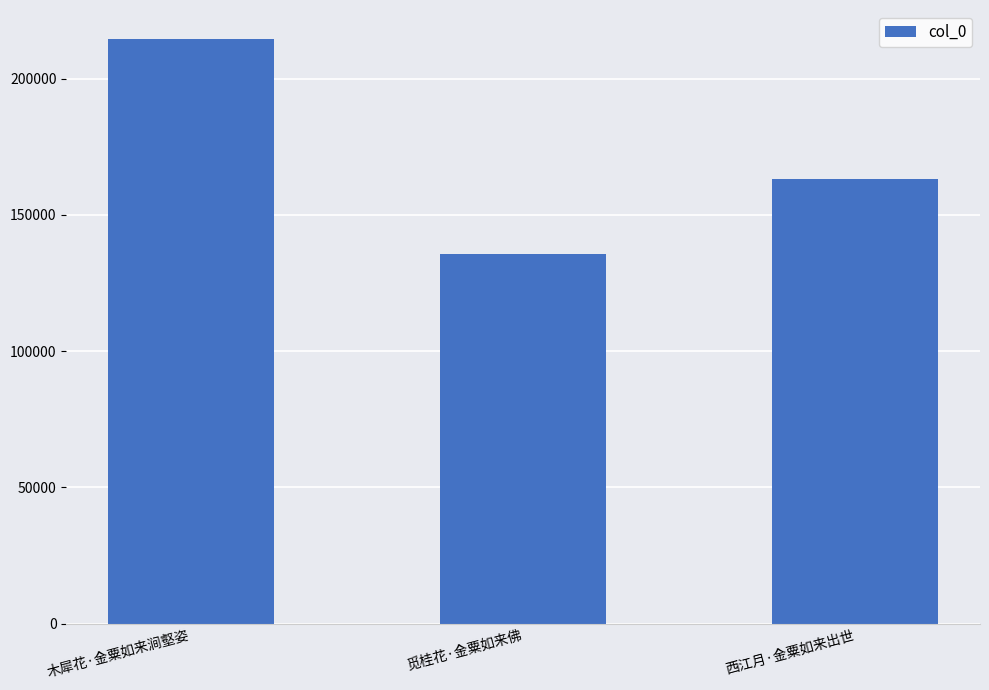

How many distinct data groups are displayed?

1